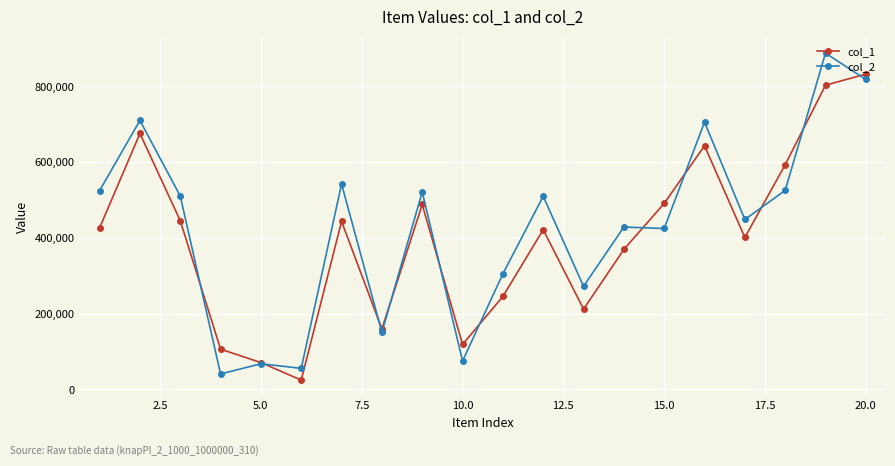

How many interior local valleys does the col_1 series have?

5